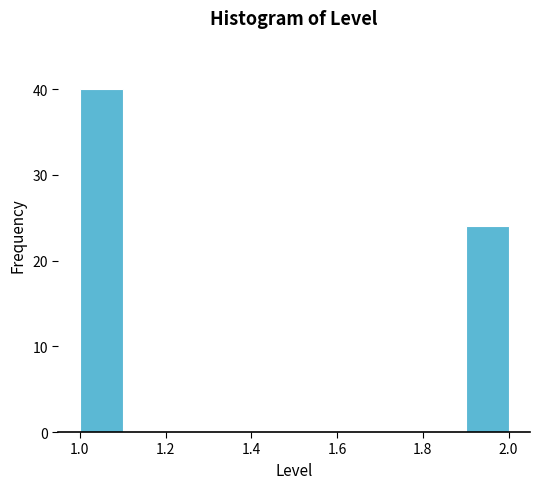

Which range on the x-axis has the tallest bar?

1.0 to 1.1